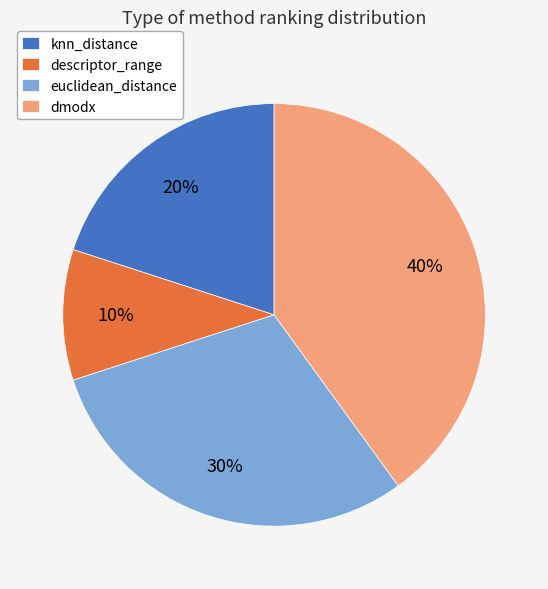

What percentage is the knn_distance slice, to the nearest percent?

20%